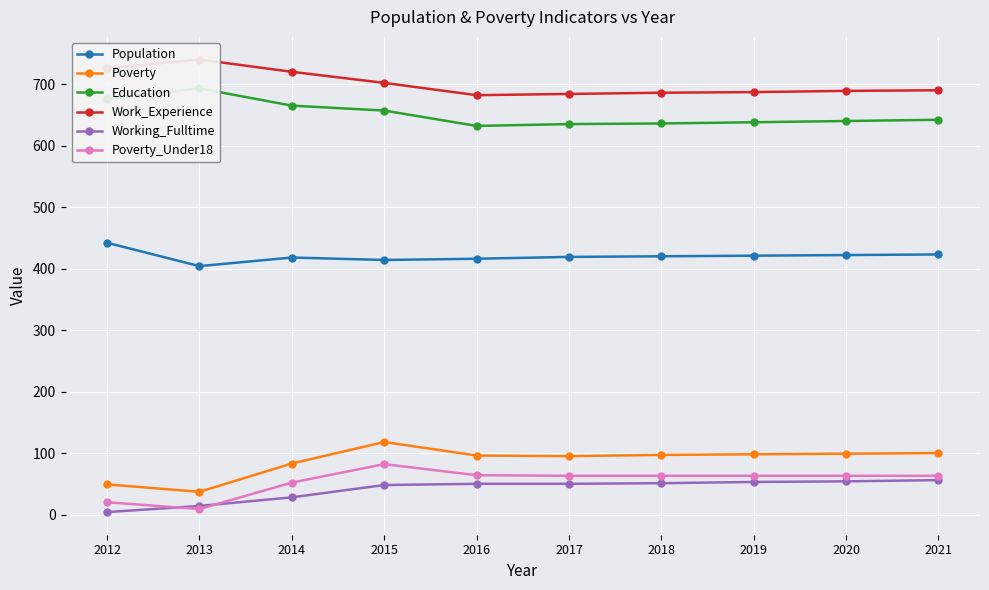

What value does the Education series have at 2017?

635